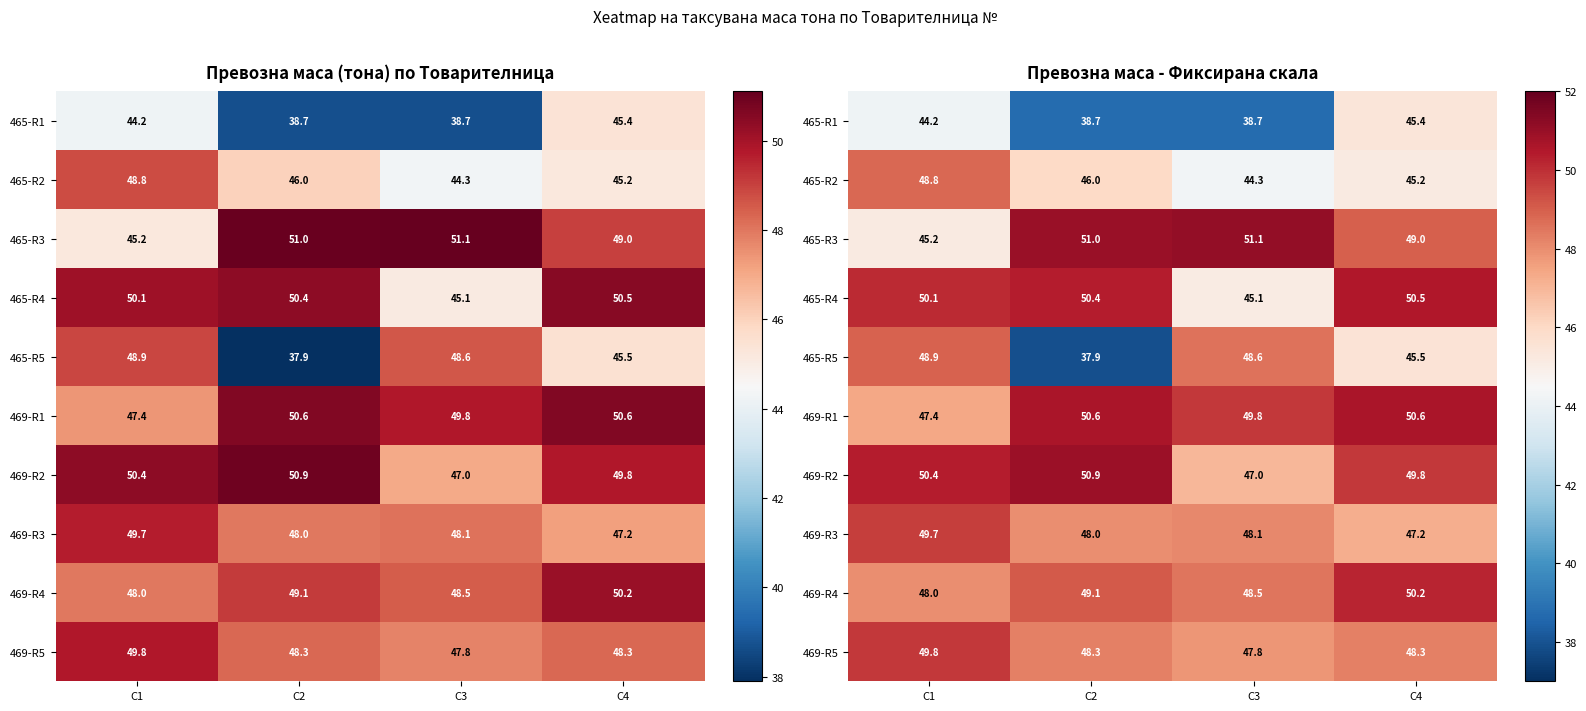

Which series has the largest total across all categories?

469-R1